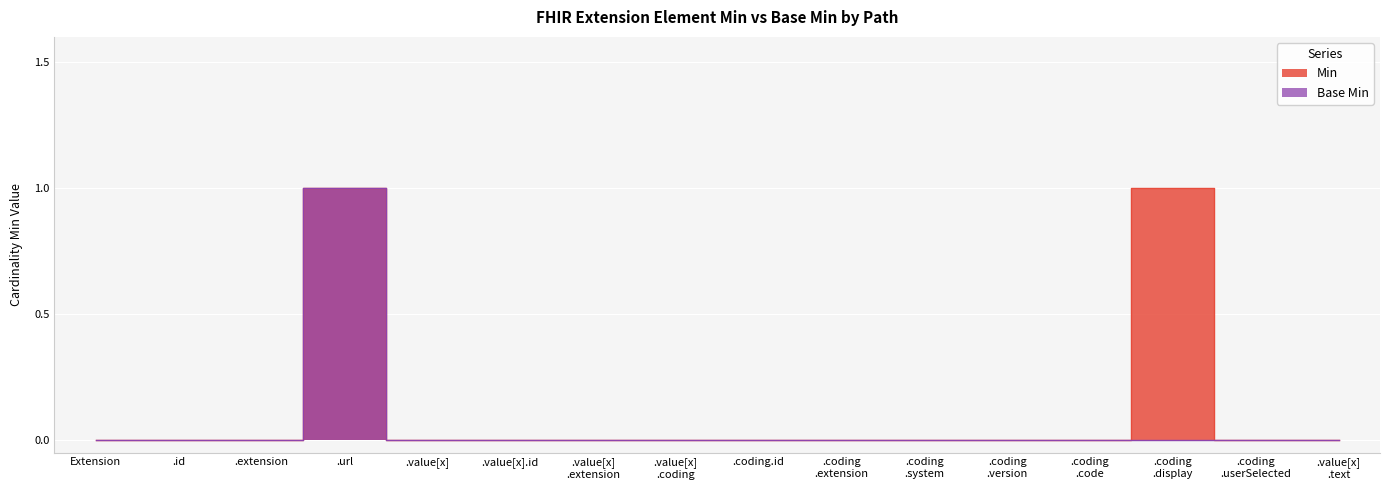

Reading left to right, transcribe all the data shown in this chart.

Min: Extension=0	.id=0	.extension=0	.url=1	.value[x]=0	.value[x].id=0	.value[x]
.extension=0	.value[x]
.coding=0	.coding.id=0	.coding
.extension=0	.coding
.system=0	.coding
.version=0	.coding
.code=0	.coding
.display=1	.coding
.userSelected=0	.value[x]
.text=0
Base Min: Extension=0	.id=0	.extension=0	.url=1	.value[x]=0	.value[x].id=0	.value[x]
.extension=0	.value[x]
.coding=0	.coding.id=0	.coding
.extension=0	.coding
.system=0	.coding
.version=0	.coding
.code=0	.coding
.display=0	.coding
.userSelected=0	.value[x]
.text=0